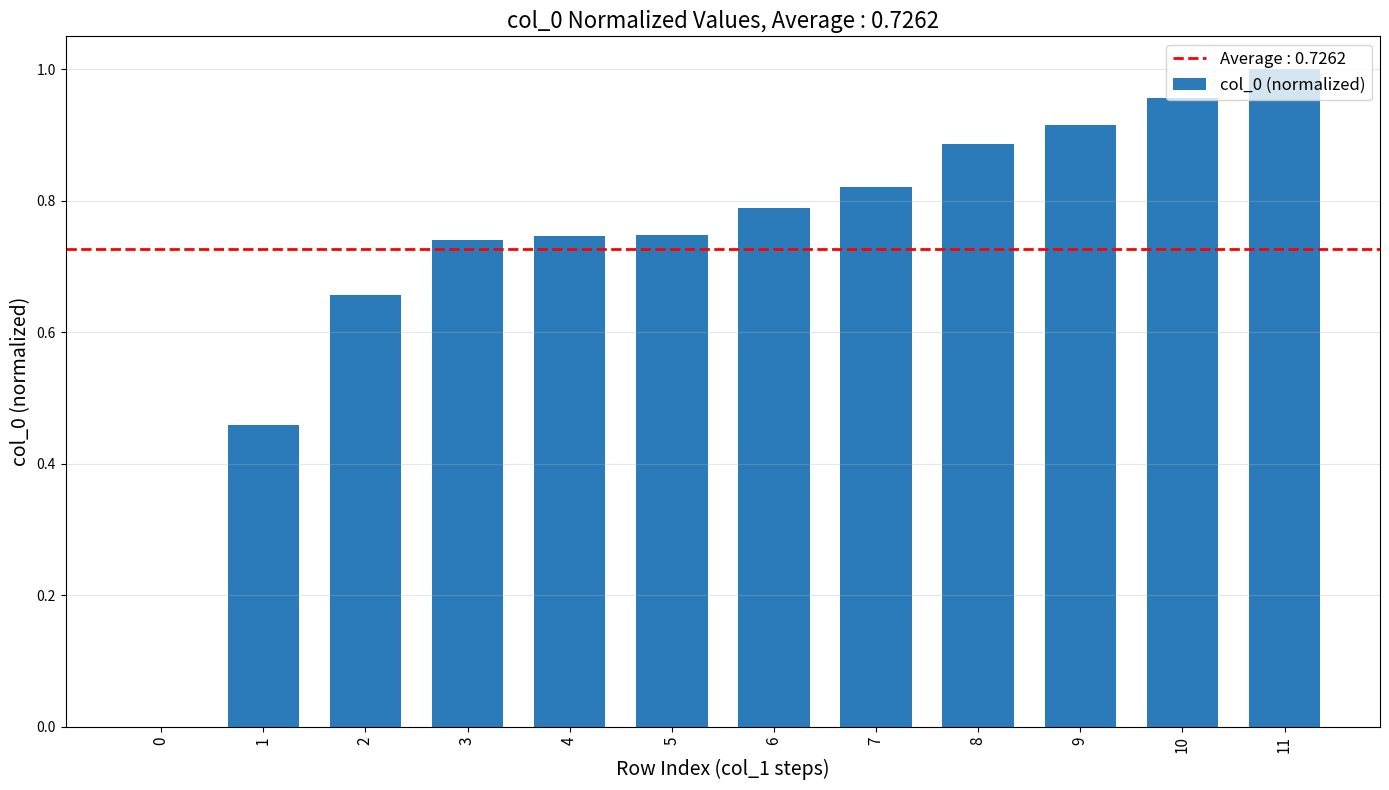

What is the difference between the values at 10 and 4?

0.2